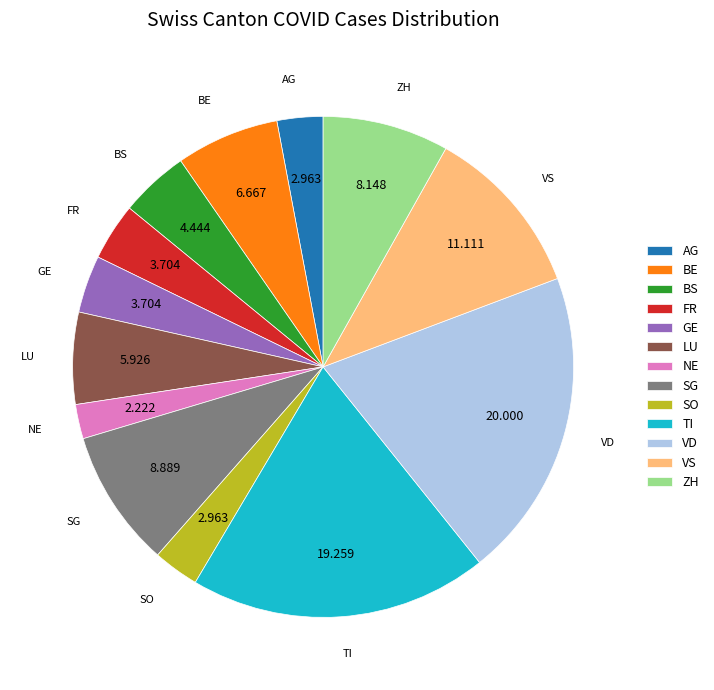

Combined, do AG and SG account for over 50%?

No